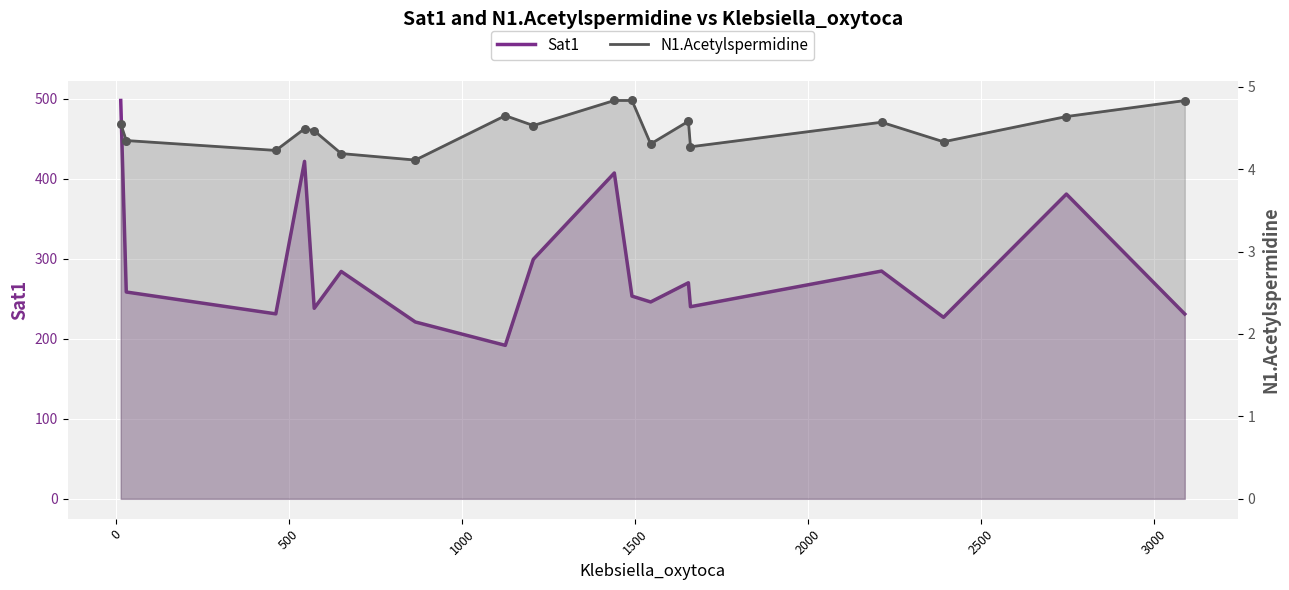

Which series contains the lowest Y value?

N1.Acetylspermidine